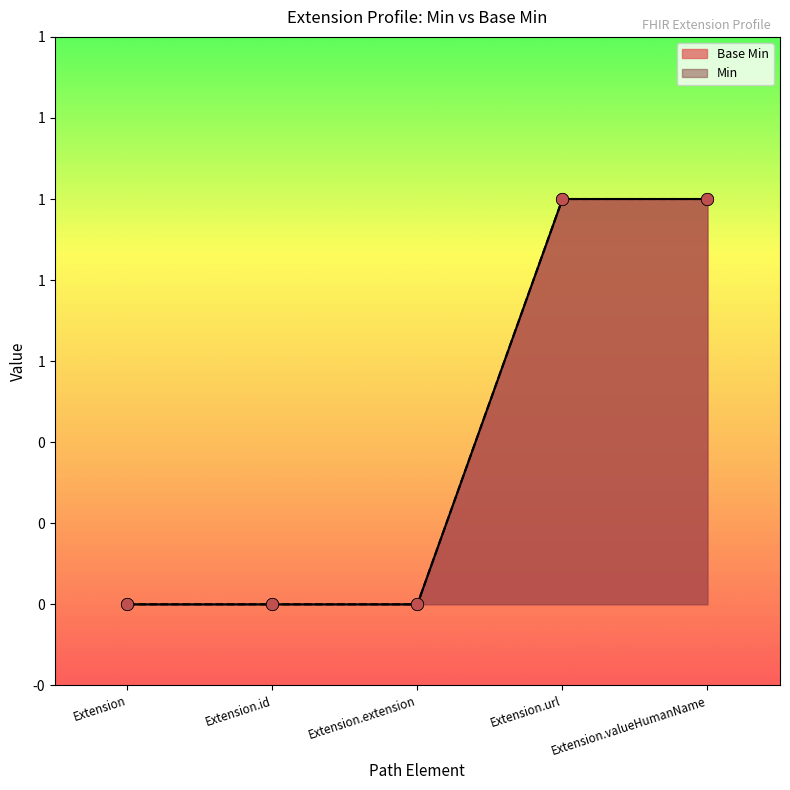

What is the change in value from Extension.id to Extension.url?

+1